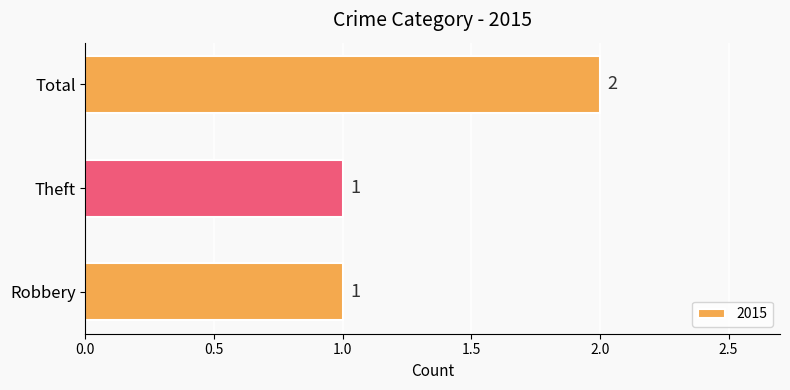

Between Robbery and Total, which is larger?

Total